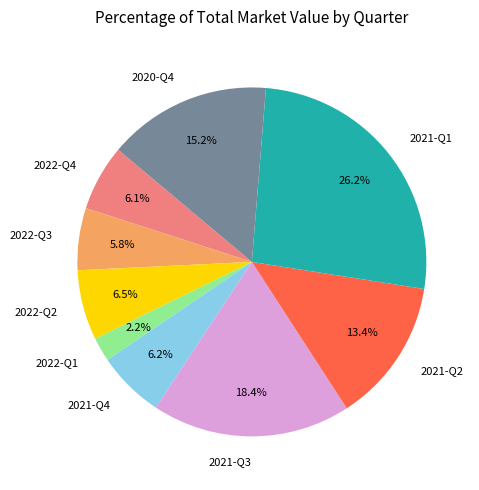

What portion of the pie excludes 2021-Q4?

93.8%